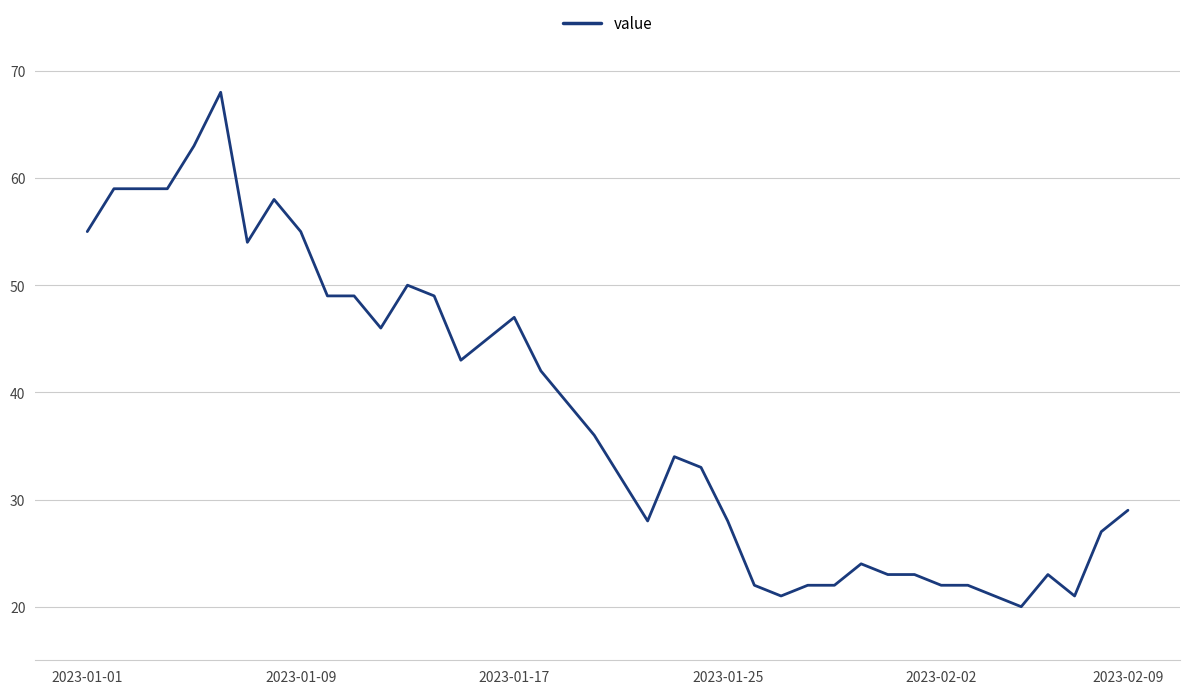

What is the smallest value displayed?

20